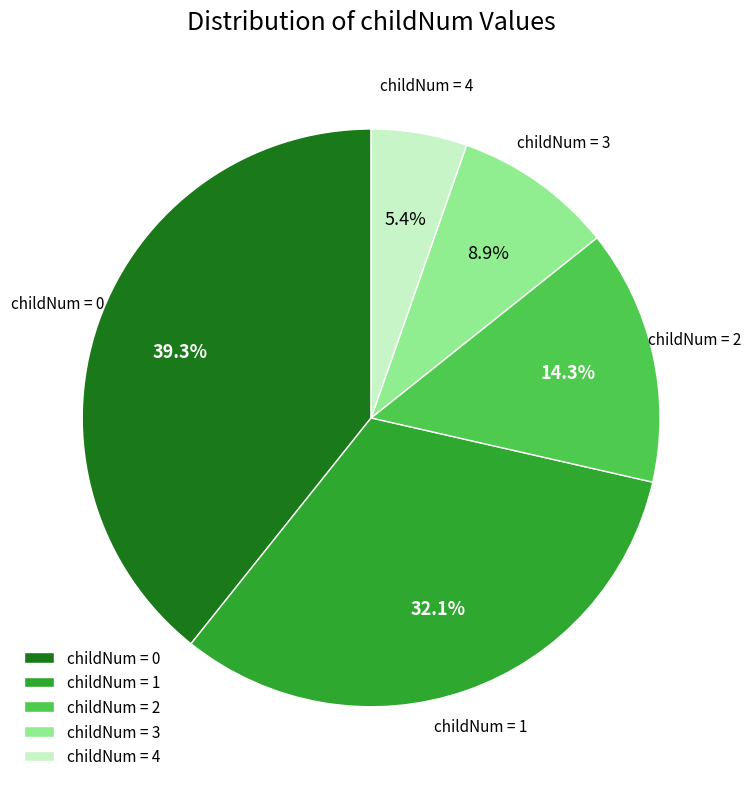

Combined, do childNum = 4 and childNum = 3 account for over 50%?

No